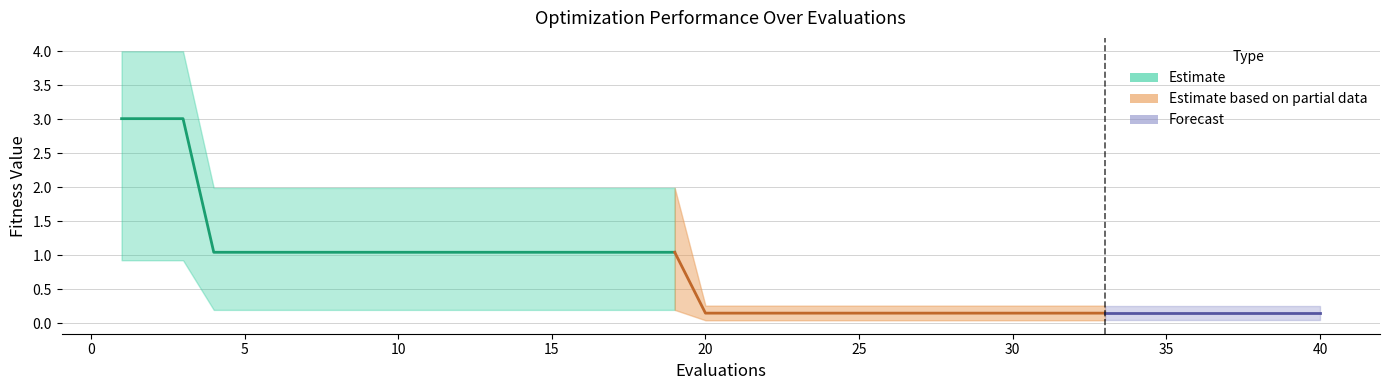

What is the label of the 6th point from the left?

20